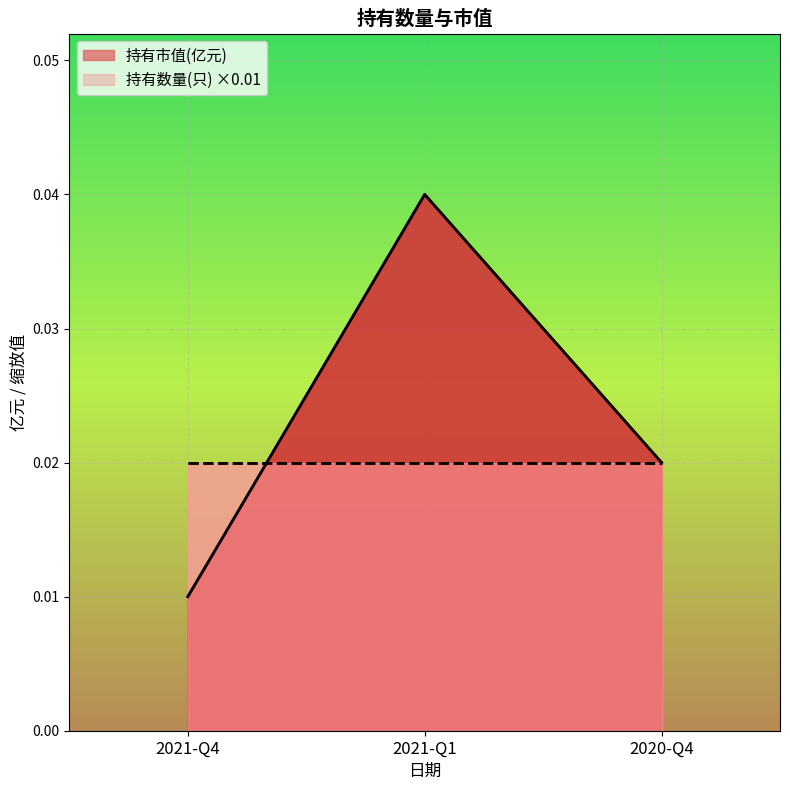

List the labels in order of value, smallest first.

2021-Q4, 2020-Q4, 2021-Q1